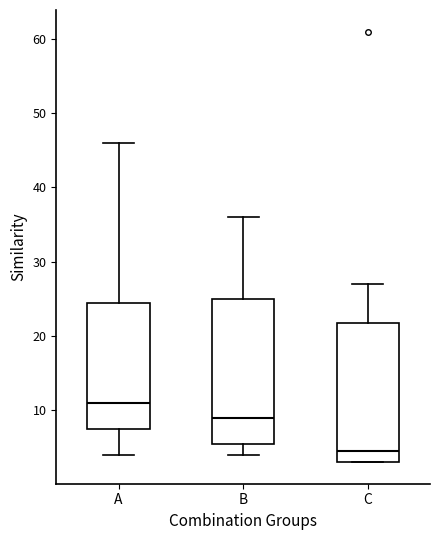

Which box has the lowest median line?

C